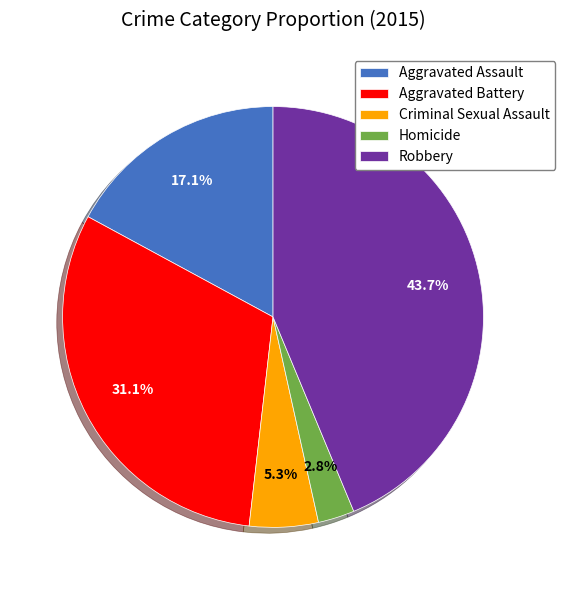

What is the largest slice in the pie chart?

Robbery